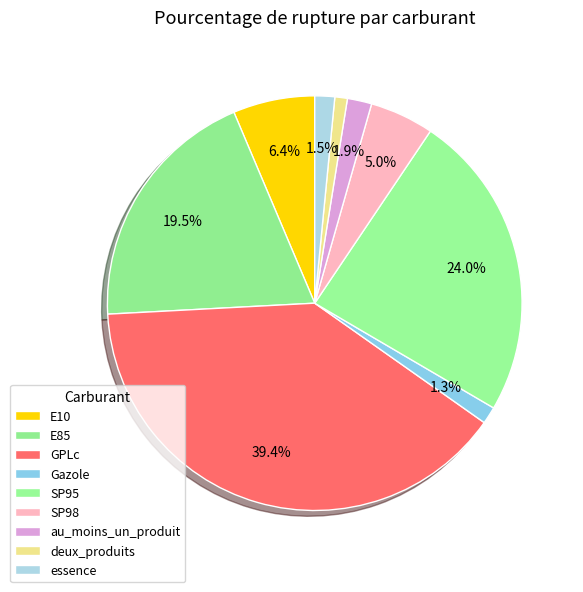

Does SP98 represent more than half of the total?

No